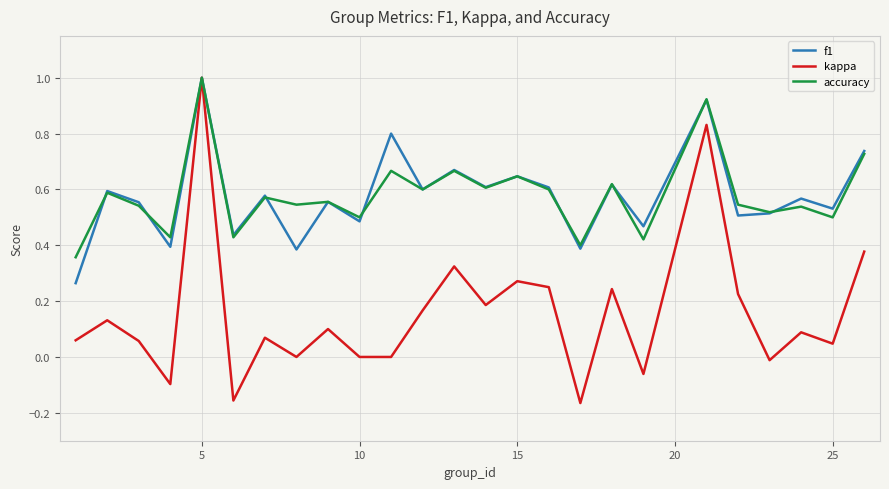

Which series has the widest spread of values?

kappa